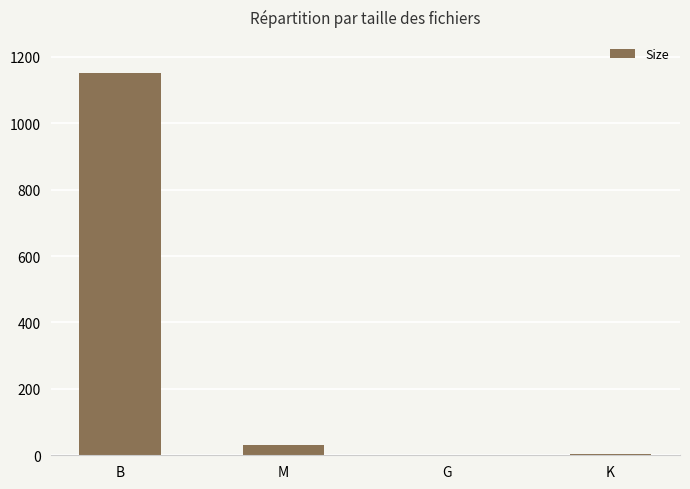

Read the value at M.

31.1